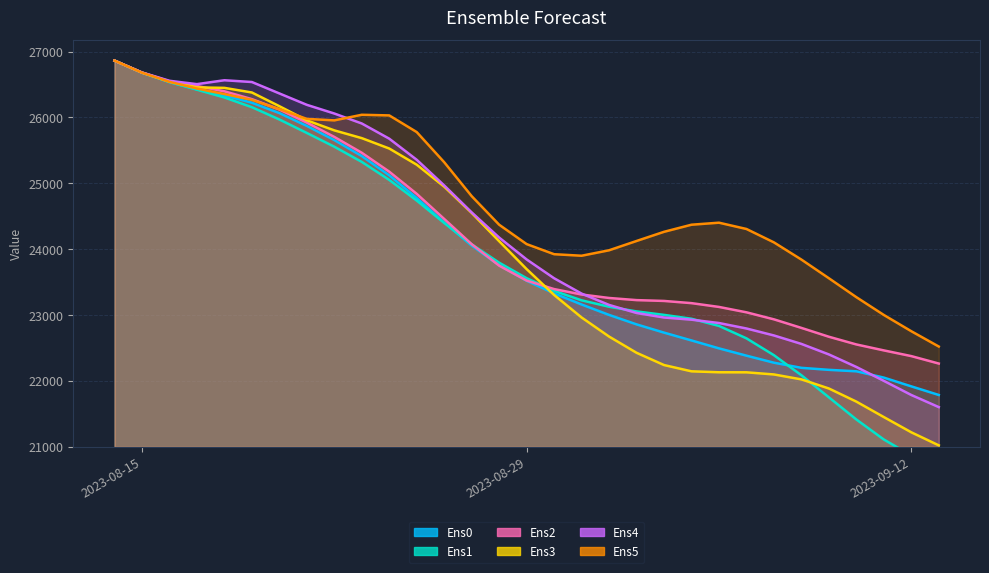

What is the sum of all Ens1 values?

741739.6